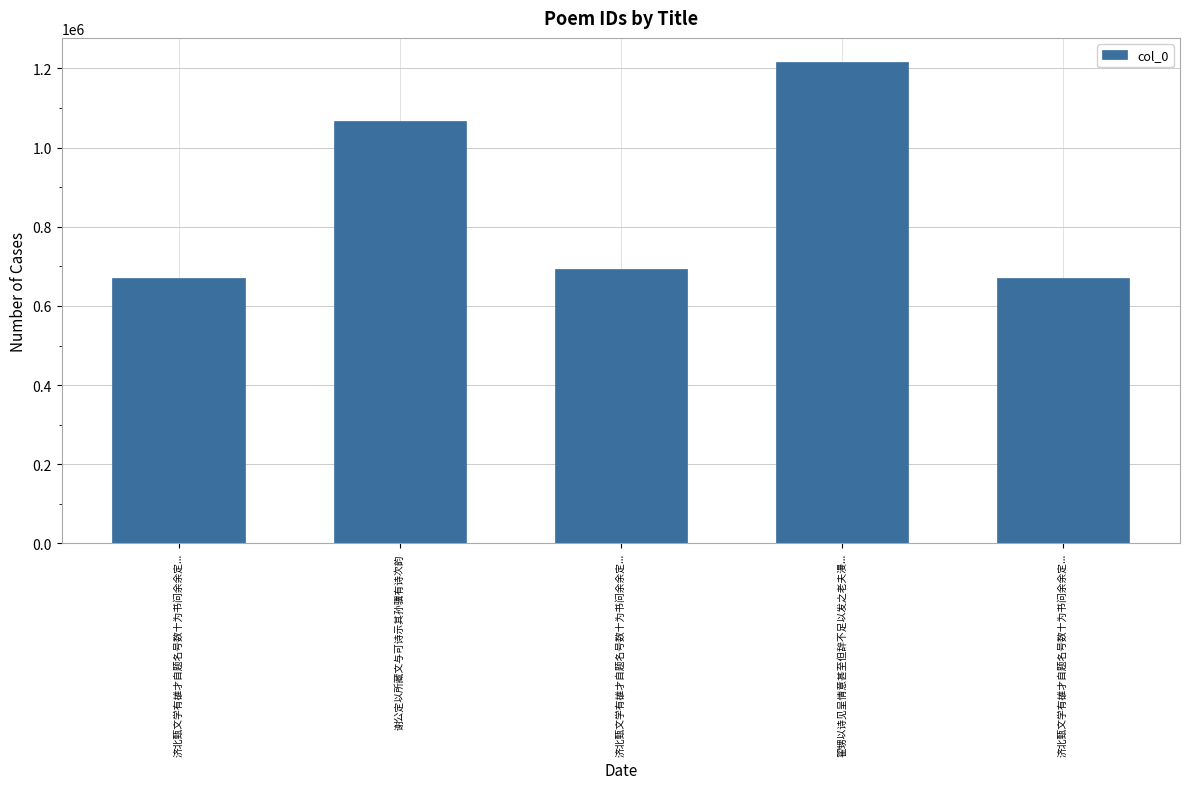

How many data points are less than 693223?

2